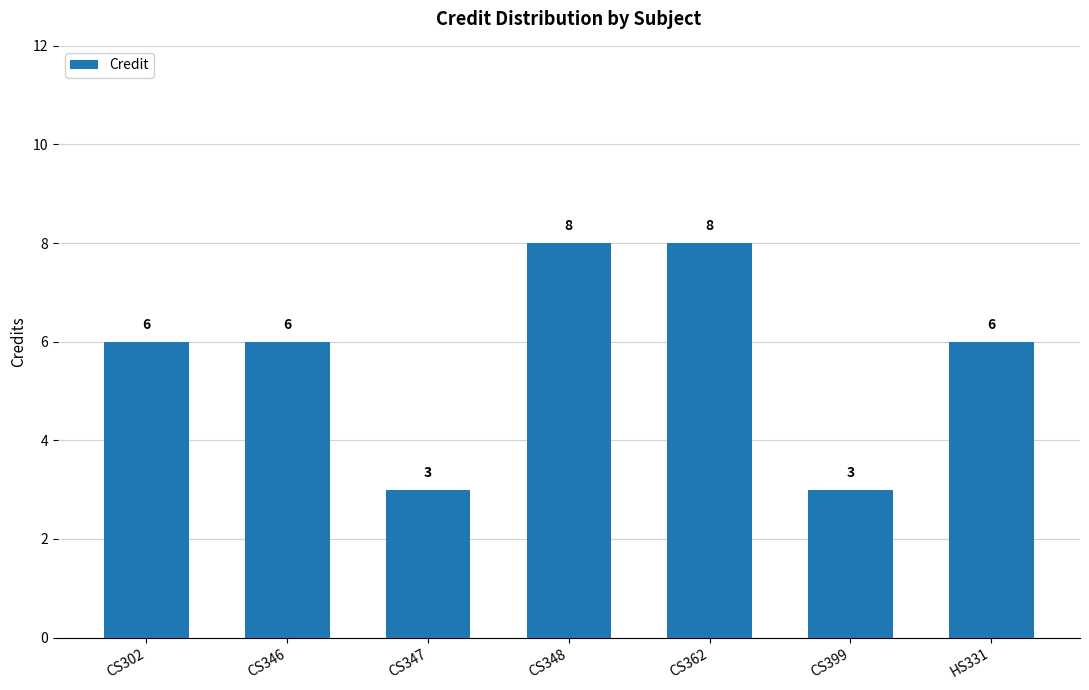

Read the value at CS347.

3